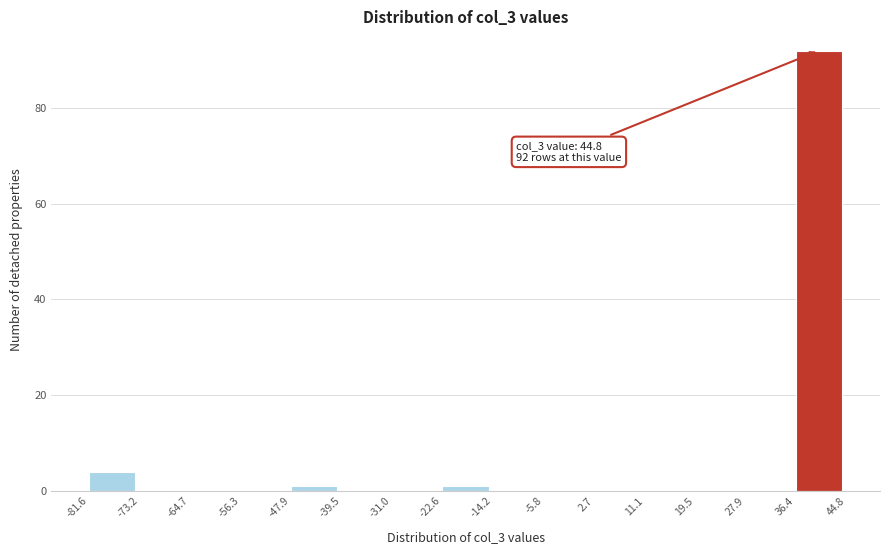

Which range on the x-axis has the tallest bar?

36.4 to 44.8